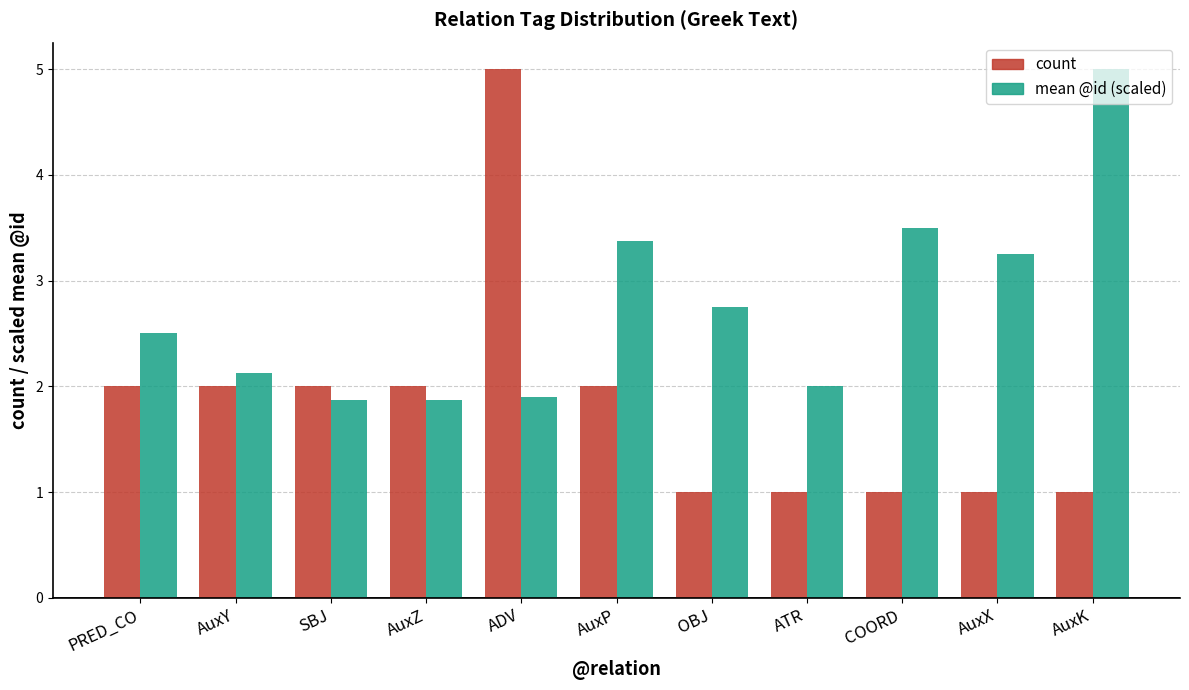

What is the lowest value of the mean @id (scaled) series?

1.9